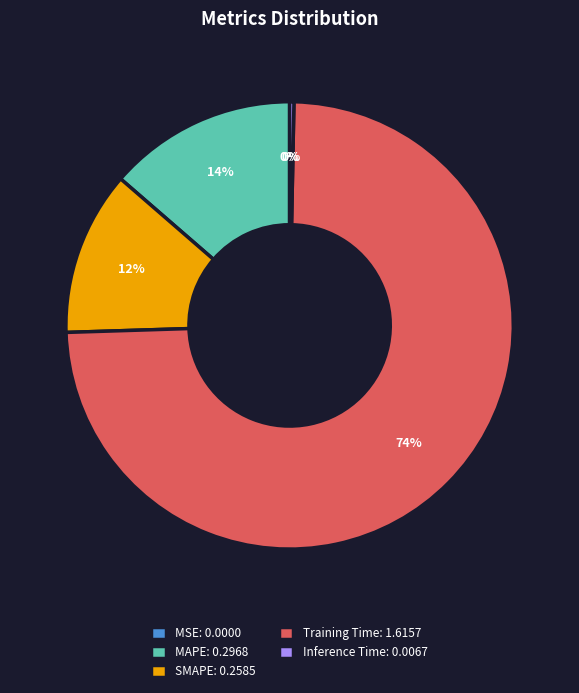

To the nearest percent, what is the difference between the largest and smallest slice percentages?

74%